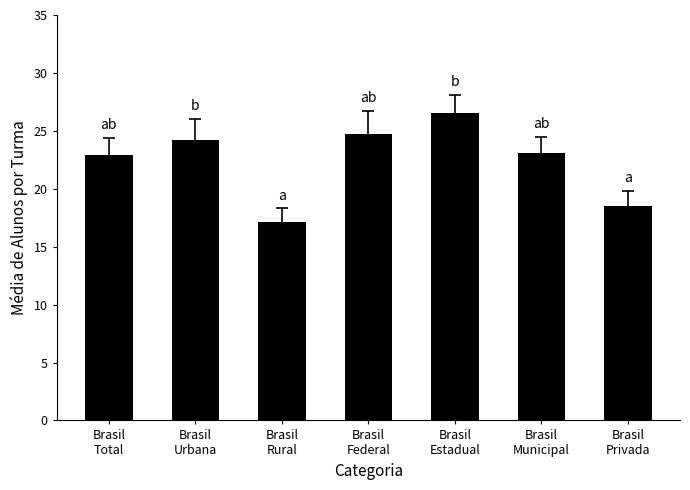

How many bars are there in total?

7